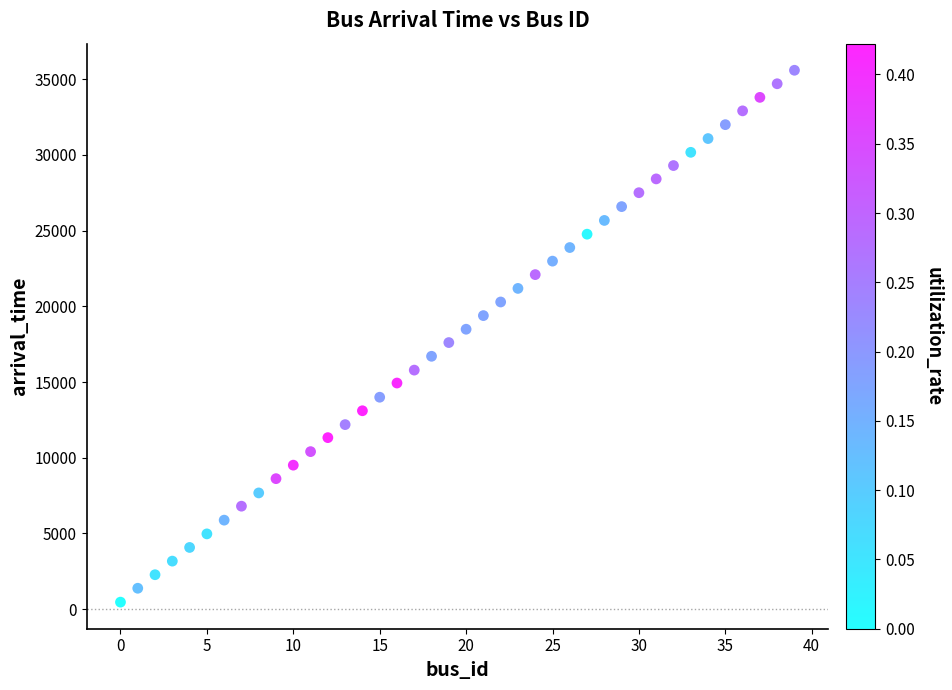

What is the range of Y values (max minus min)?

35127.6